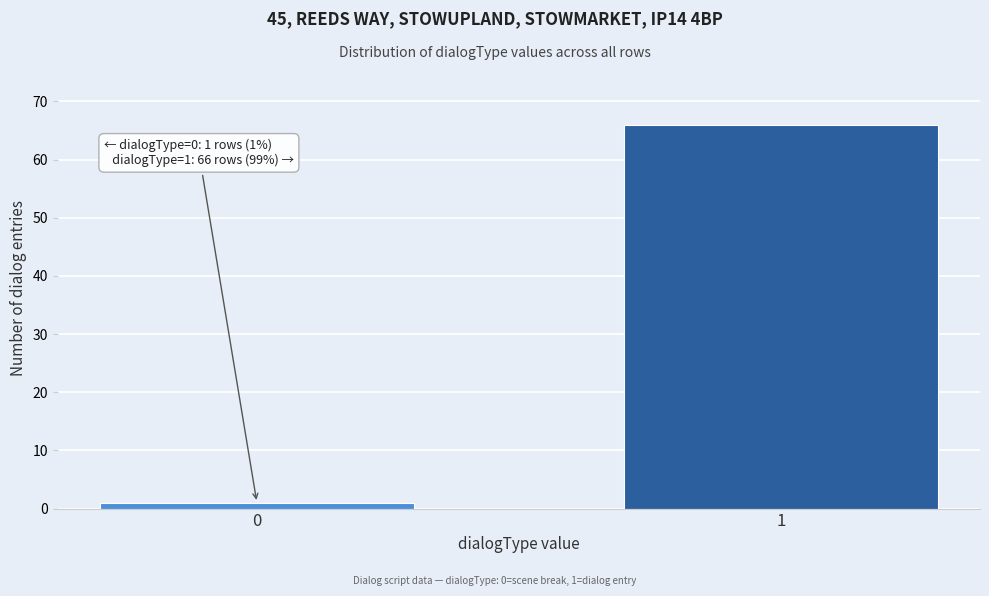

Reading left to right, transcribe all the data shown in this chart.

1	66